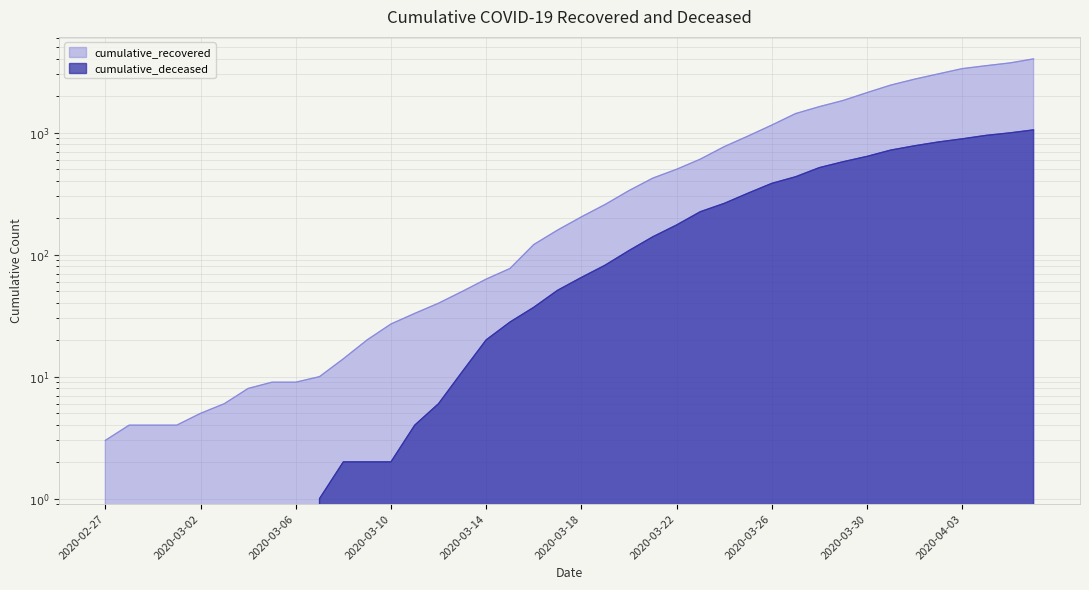

Reading right to left, extract all data points from this chart.

cumulative_recovered: 2020-04-06=4027	2020-04-05=3730	2020-04-04=3541	2020-04-03=3350	2020-04-02=3034	2020-04-01=2746	2020-03-31=2456	2020-03-30=2130	2020-03-29=1837	2020-03-28=1635	2020-03-27=1434	2020-03-26=1154	2020-03-25=938	2020-03-24=768	2020-03-23=607	2020-03-22=501	2020-03-21=424	2020-03-20=335	2020-03-19=258	2020-03-18=204	2020-03-17=159	2020-03-16=121	2020-03-15=77	2020-03-14=63	2020-03-13=50	2020-03-12=40	2020-03-11=33	2020-03-10=27	2020-03-09=20	2020-03-08=14	2020-03-07=10	2020-03-06=9	2020-03-05=9	2020-03-04=8	2020-03-03=6	2020-03-02=5	2020-03-01=4	2020-02-29=4	2020-02-28=4	2020-02-27=3
cumulative_deceased: 2020-04-06=1054	2020-04-05=996	2020-04-04=950	2020-04-03=890	2020-04-02=839	2020-04-01=781	2020-03-31=720	2020-03-30=639	2020-03-29=578	2020-03-28=517	2020-03-27=435	2020-03-26=384	2020-03-25=319	2020-03-24=263	2020-03-23=225	2020-03-22=175	2020-03-21=140	2020-03-20=108	2020-03-19=82	2020-03-18=65	2020-03-17=51	2020-03-16=37	2020-03-15=28	2020-03-14=20	2020-03-13=11	2020-03-12=6	2020-03-11=4	2020-03-10=2	2020-03-09=2	2020-03-08=2	2020-03-07=1	2020-03-06=0	2020-03-05=0	2020-03-04=0	2020-03-03=0	2020-03-02=0	2020-03-01=0	2020-02-29=0	2020-02-28=0	2020-02-27=0